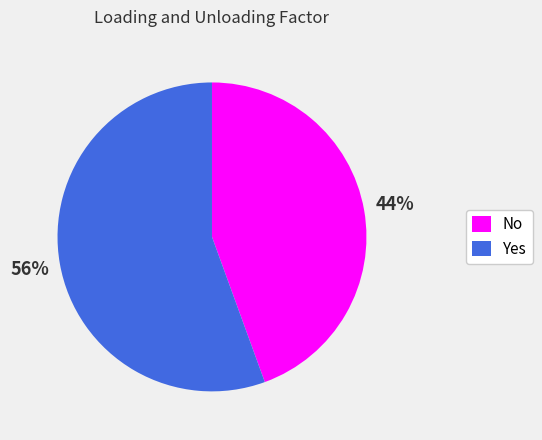

Do Yes and No together represent more than half of the pie?

Yes